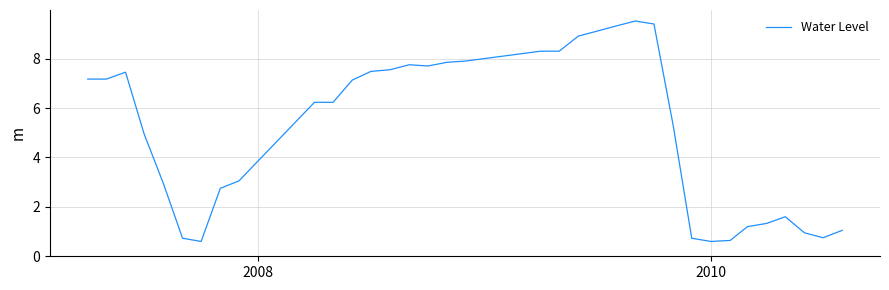

What is the greatest value displayed?

9.5